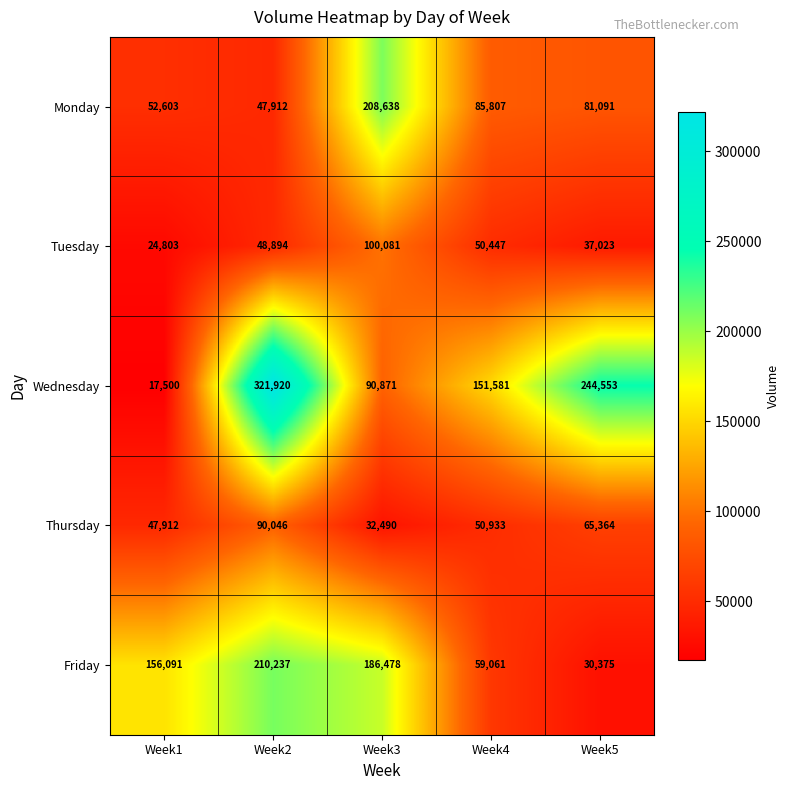

What is the spread (max minus min) of values at Week3?

176148